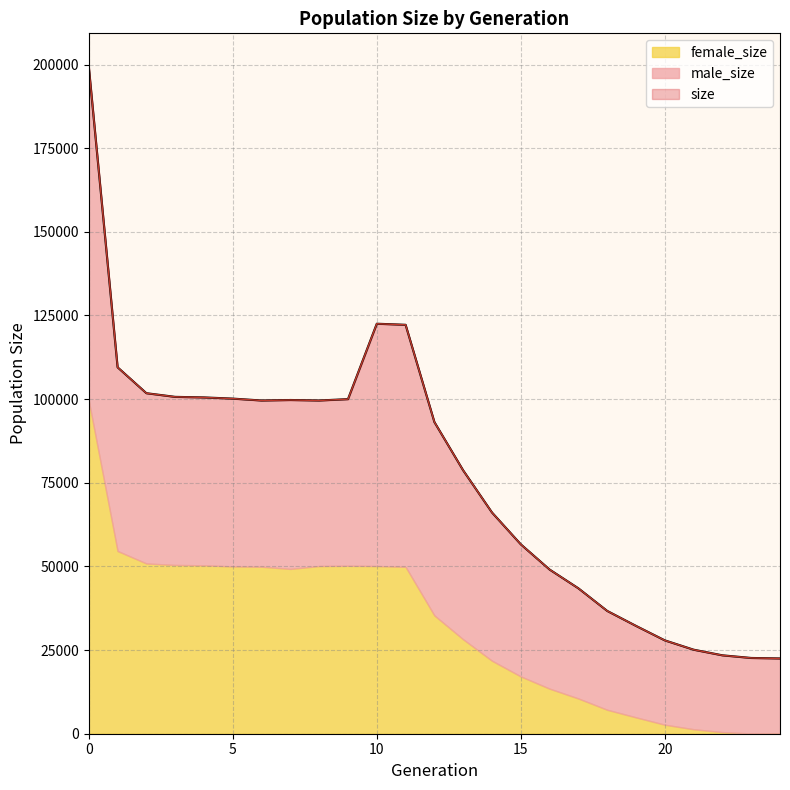

The size series shows 9199 at 22. True or false?

False